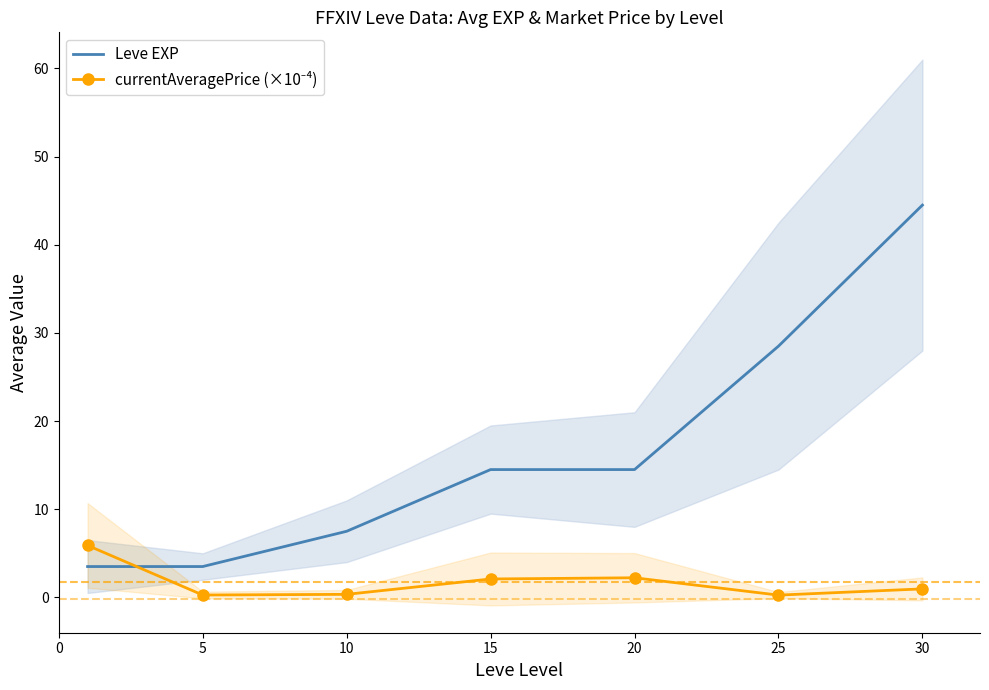

Reading left to right, transcribe all the data shown in this chart.

Leve EXP: 3.5	3.5	7.5	14.5	14.5	28.5	44.5
currentAveragePrice (×10⁻⁴): 5.9	0.3	0.3	2.1	2.2	0.3	1.0